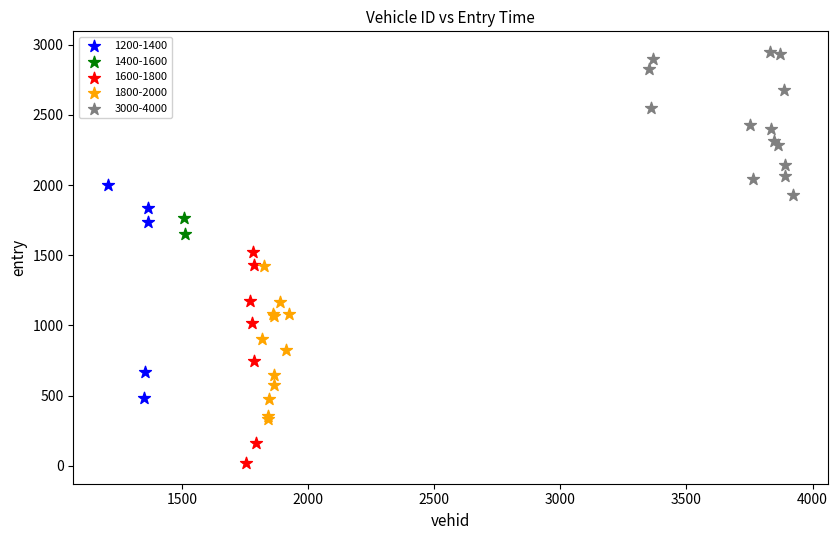

What are all the series names shown in the legend?

1200-1400, 1400-1600, 1600-1800, 1800-2000, 3000-4000